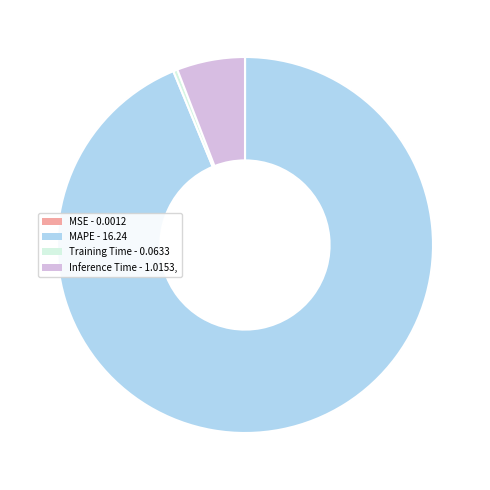

Which category has the biggest portion of the pie?

MAPE